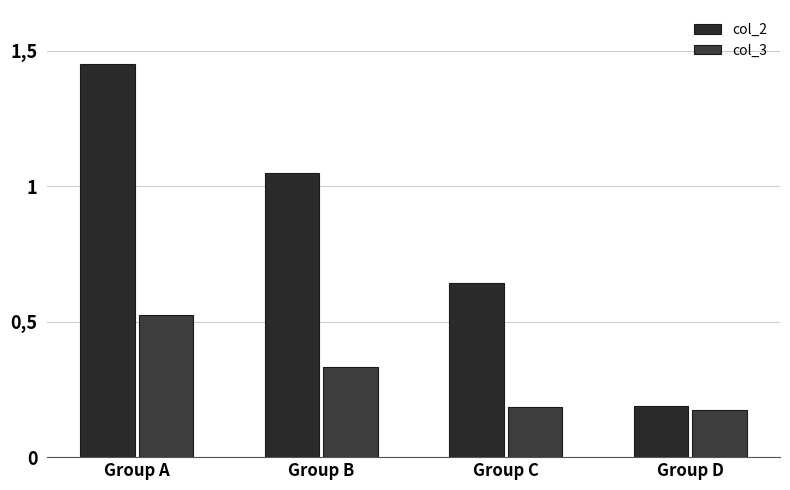

What is the minimum value for col_2?

0.2